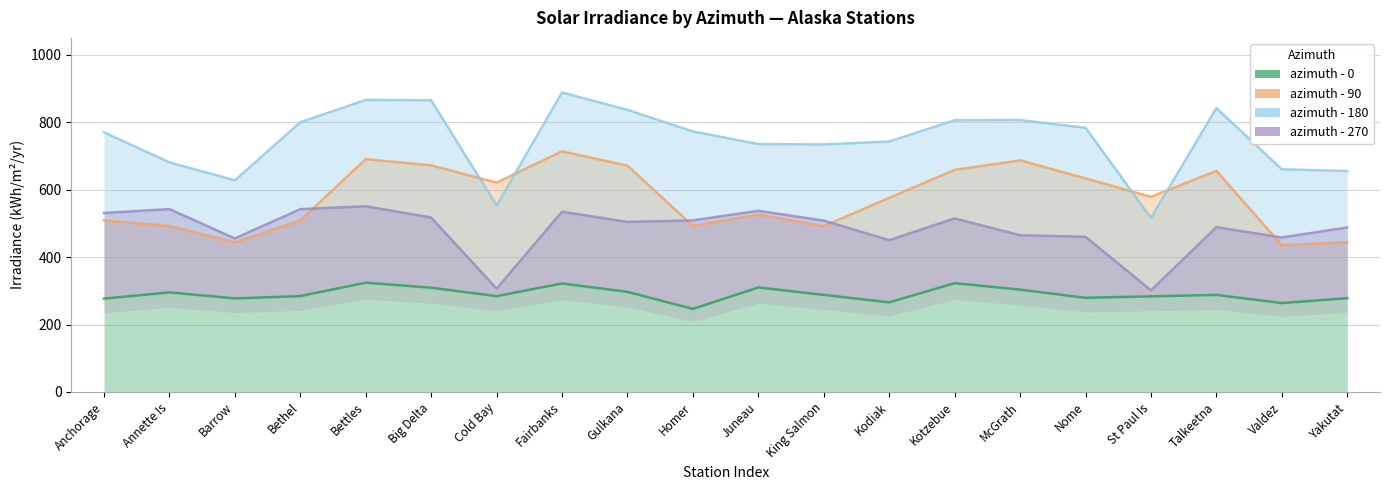

What is the difference between the highest and lowest values at Talkeetna?

554.1